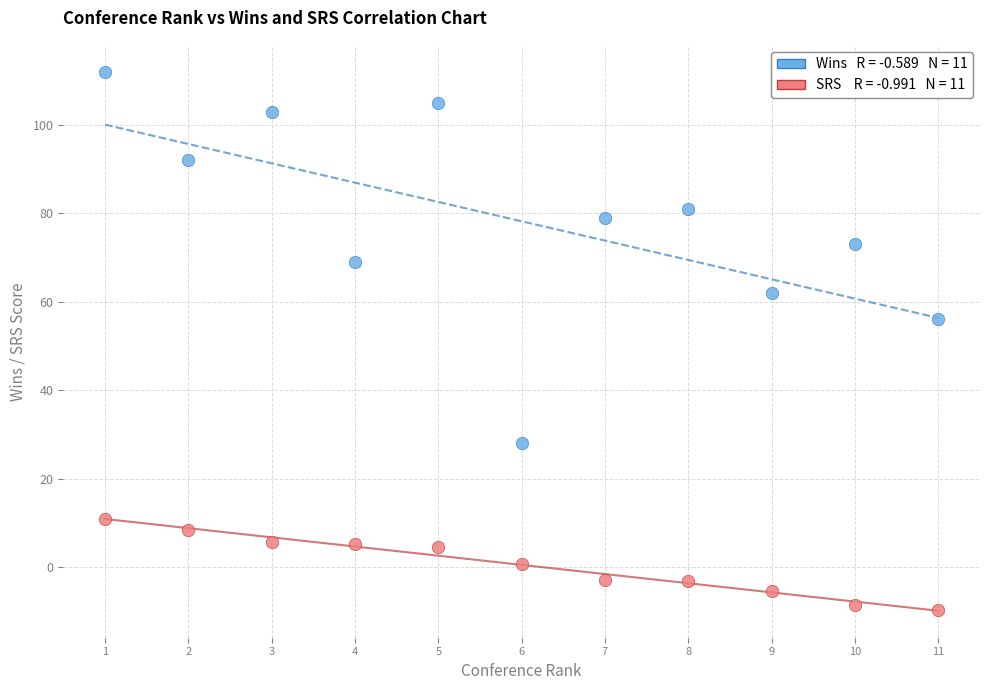

Across all series, what Y value is closest to 51?

56.0